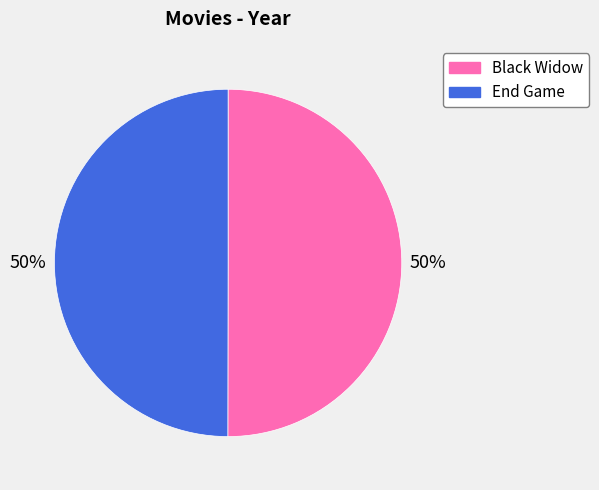

What percentage is the Black Widow slice, to the nearest percent?

50%